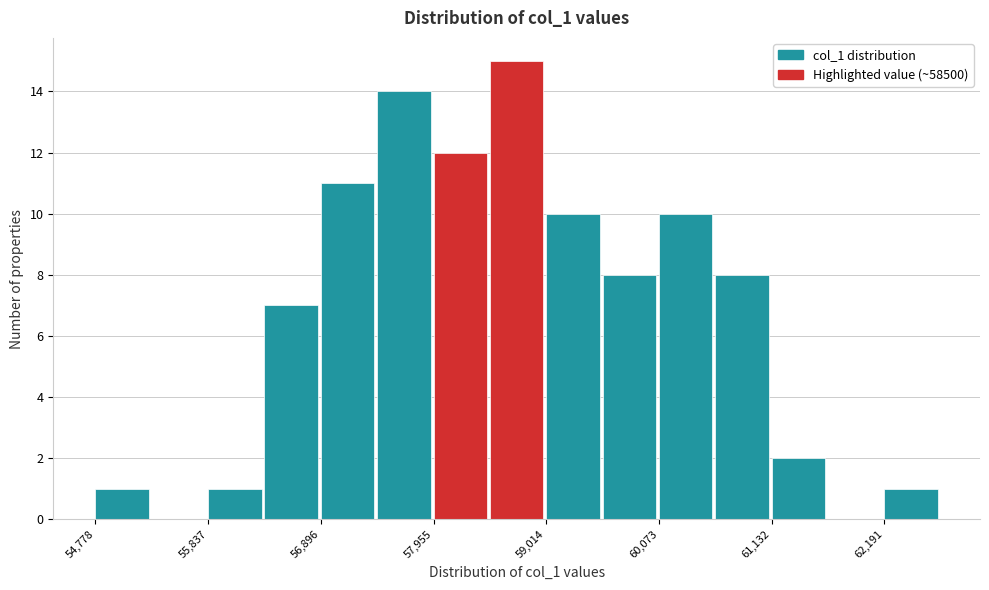

Around what value on the x-axis is the tallest bar? Give the approximate position of its centre, as read against the axis.

58800